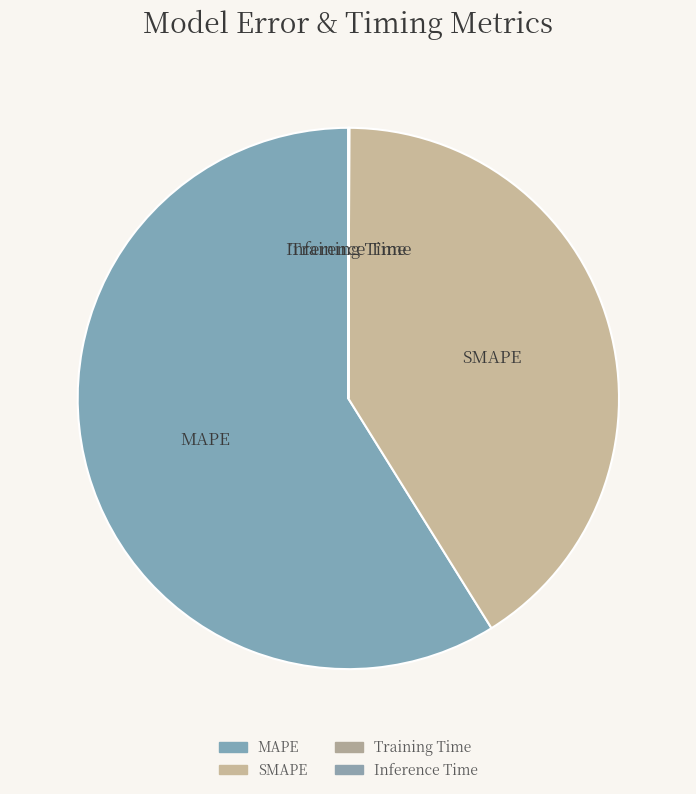

What is the ratio of the value at SMAPE to the value at MAPE?

0.7